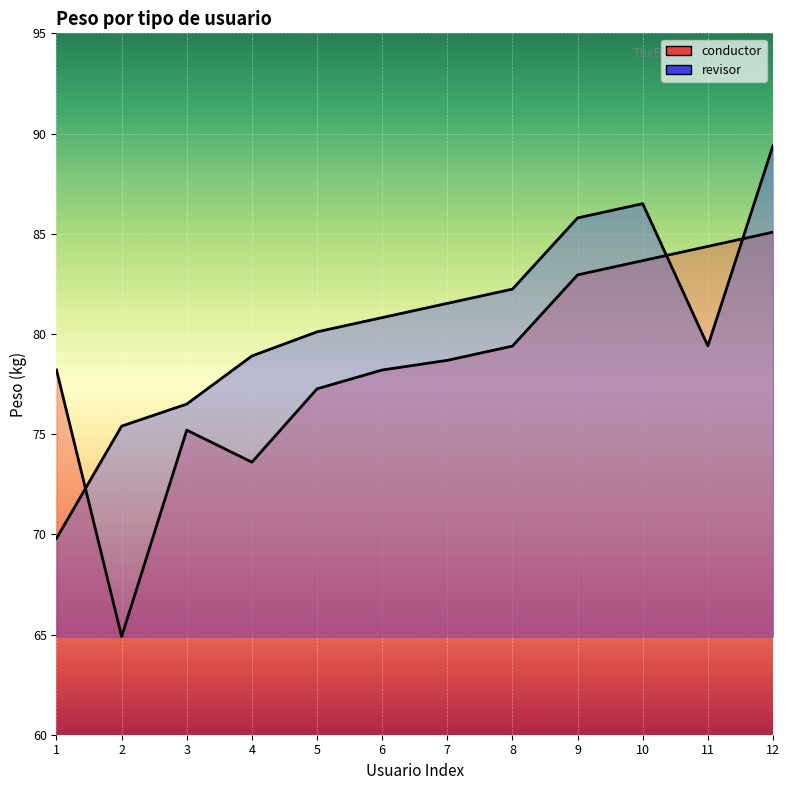

What is the sum of all conductor values?

941.5